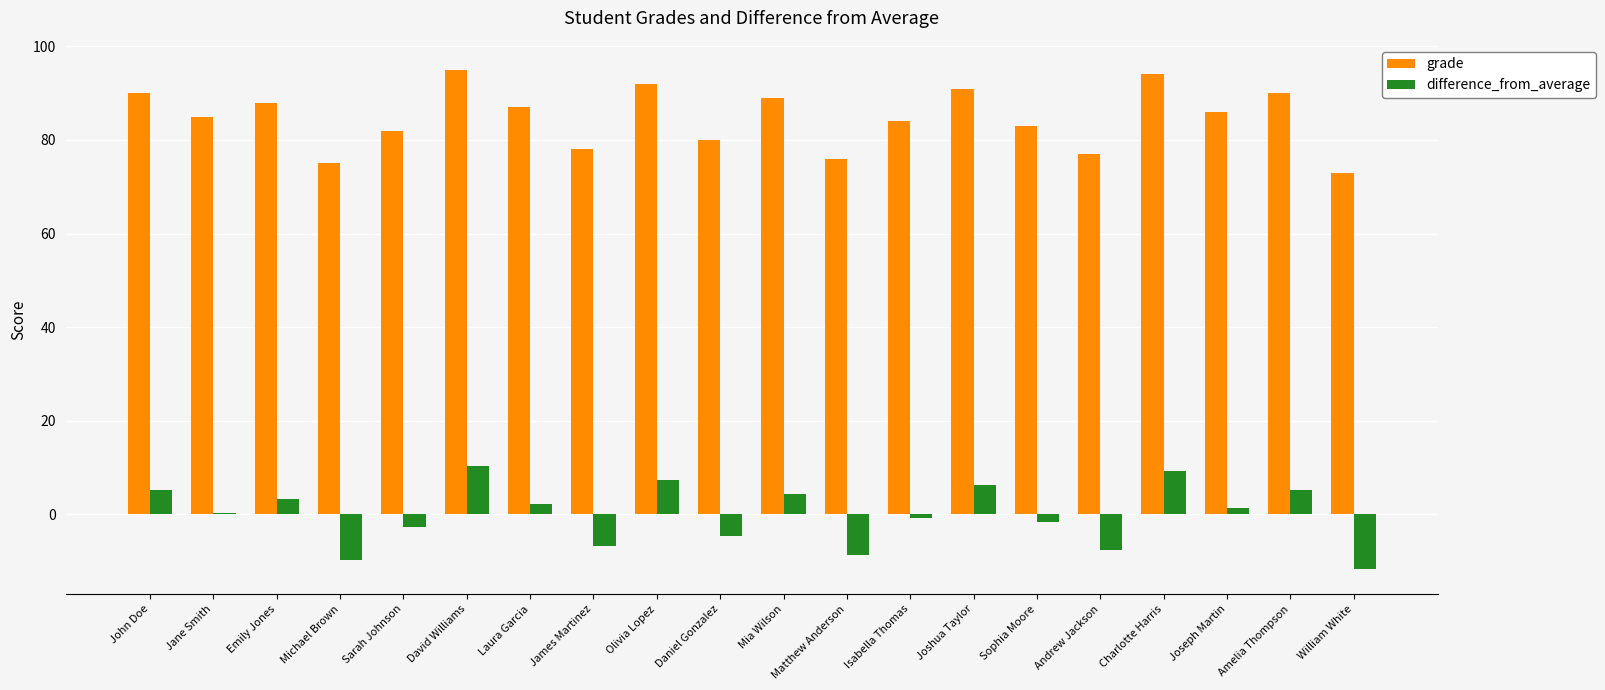

What is the sum of the grade values at William White and David Williams?

168.0